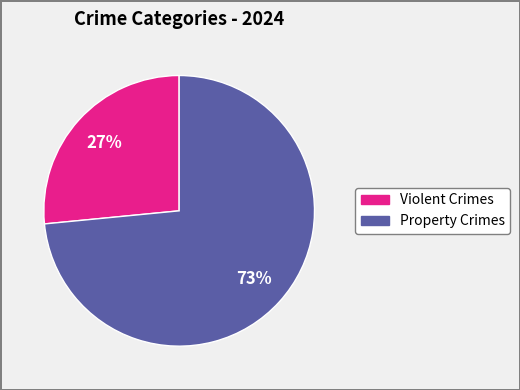

To the nearest percent, what is the average slice percentage?

50%